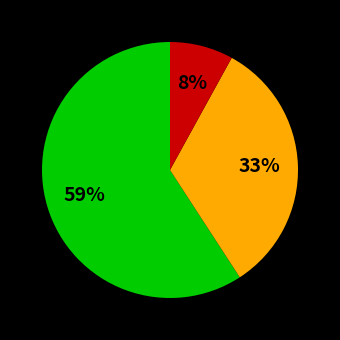

To the nearest percent, what is the difference between the largest and smallest slice percentages?

51%